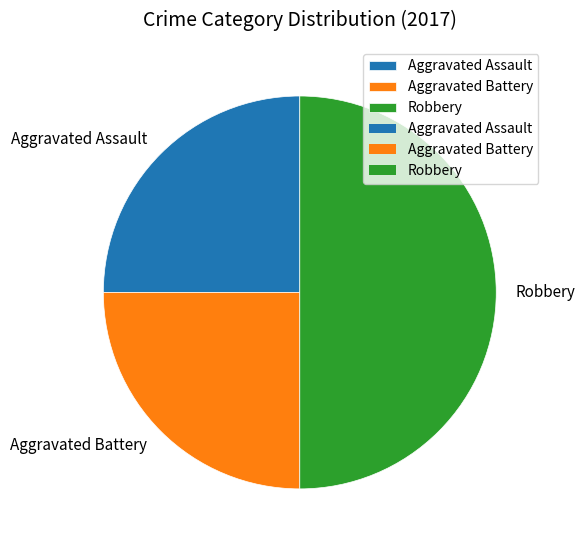

What is the ratio of the value at Robbery to the value at Aggravated Assault?

2.0